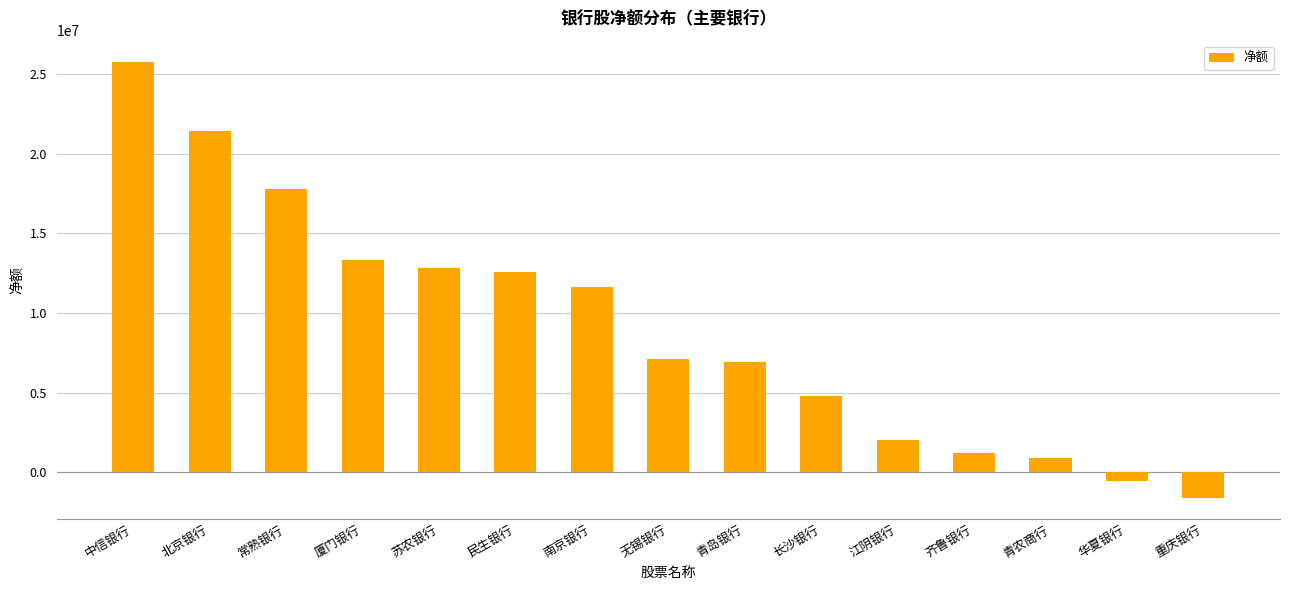

How many values are below 7139011?

7